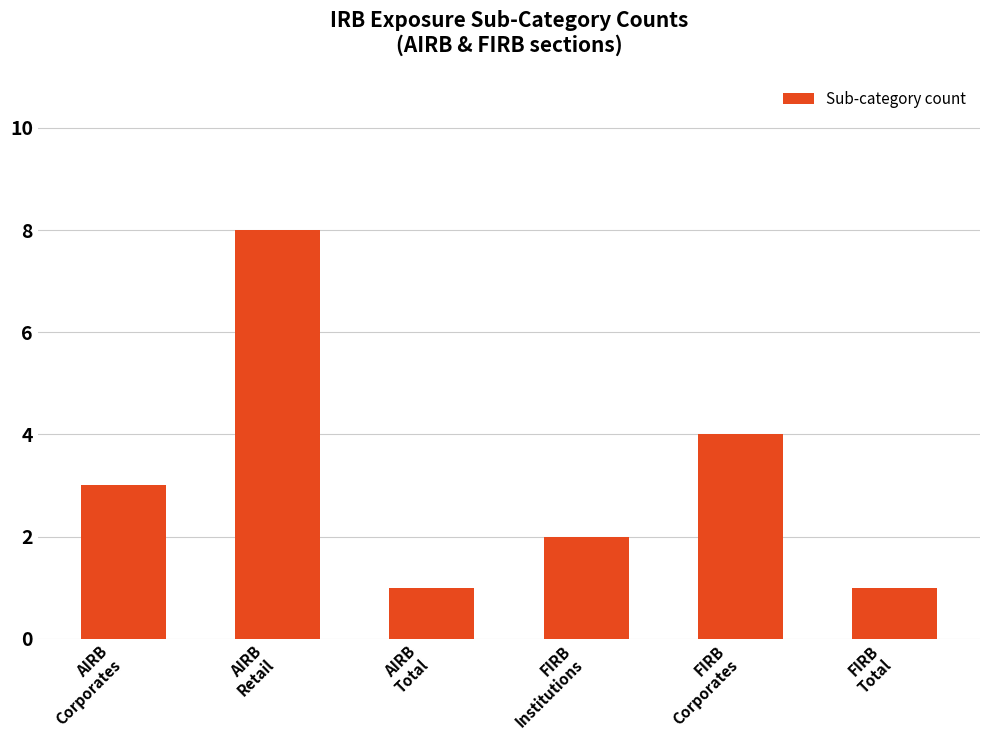

Read the value at AIRB
Retail.

8